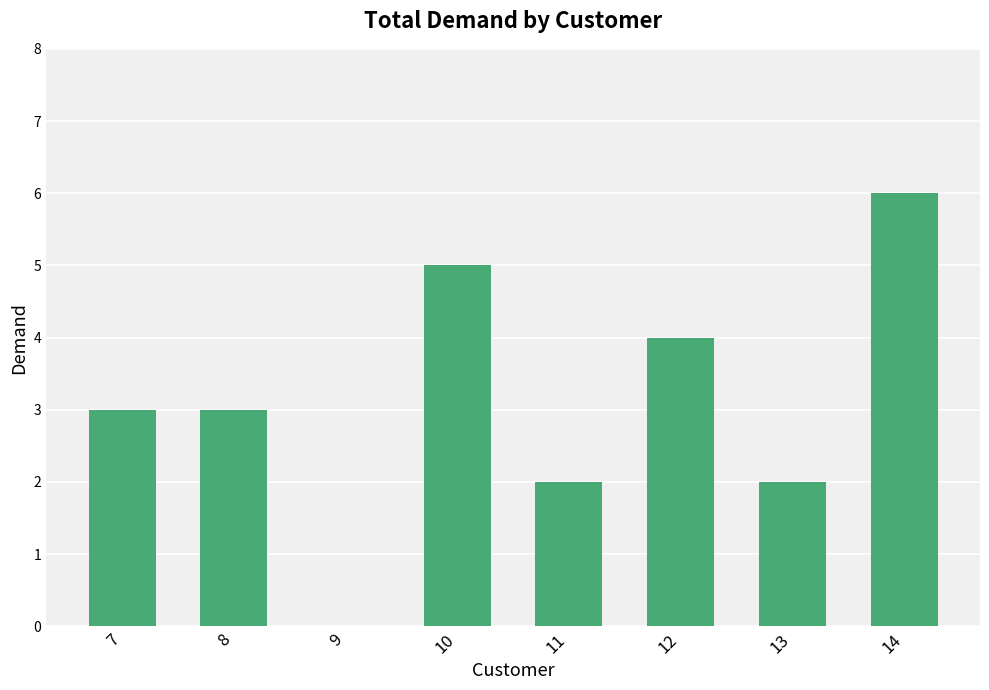

How many series are shown in this chart?

1